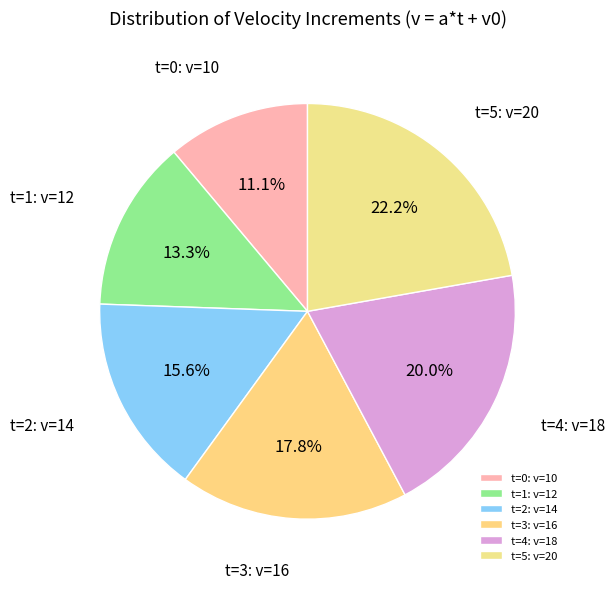

What is the ratio of the value at t=1: v=12 to the value at t=0: v=10?

1.2